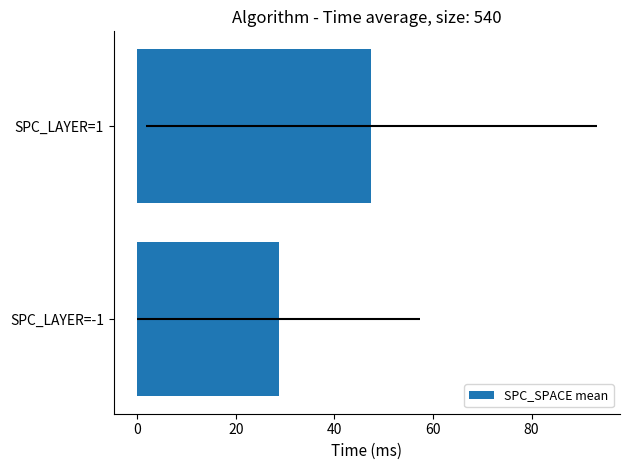

What is the change in value from SPC_LAYER=-1 to SPC_LAYER=1?

+18.8